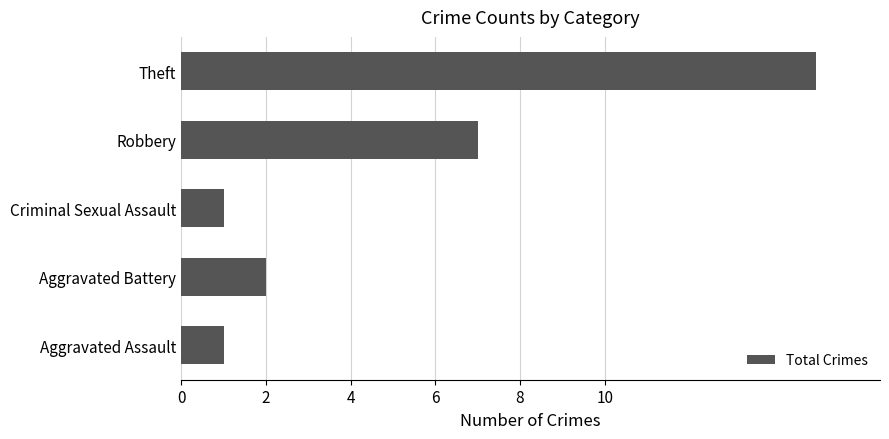

What is the difference between the maximum and second lowest values?

14